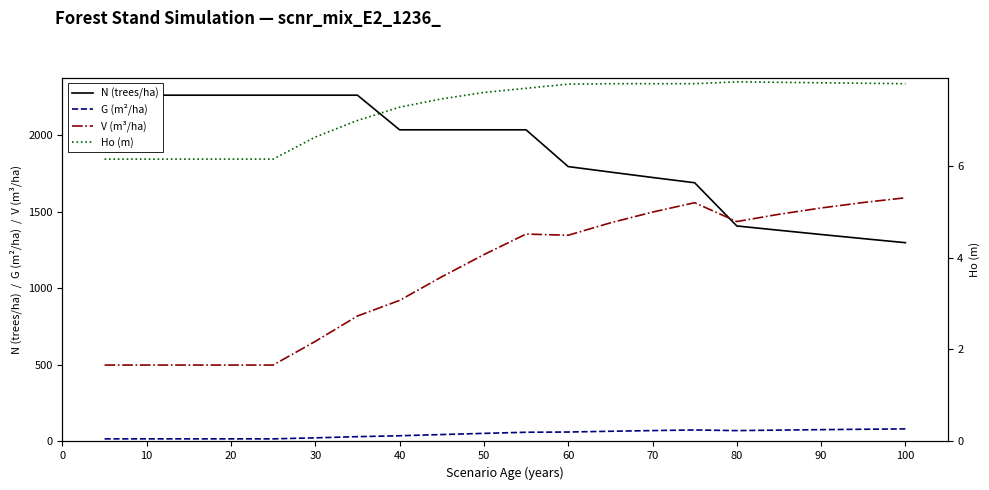

Is this an area chart (filled region under the line)?

No